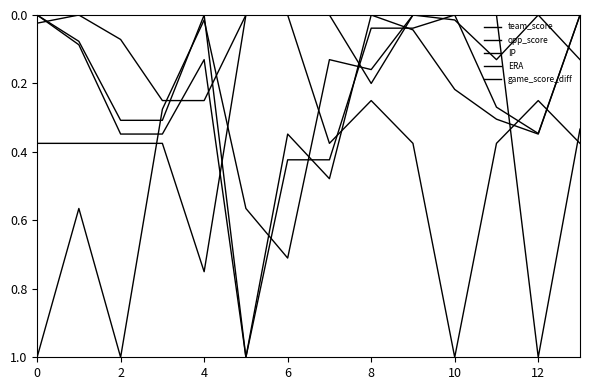

How many lines are shown in the chart?

5